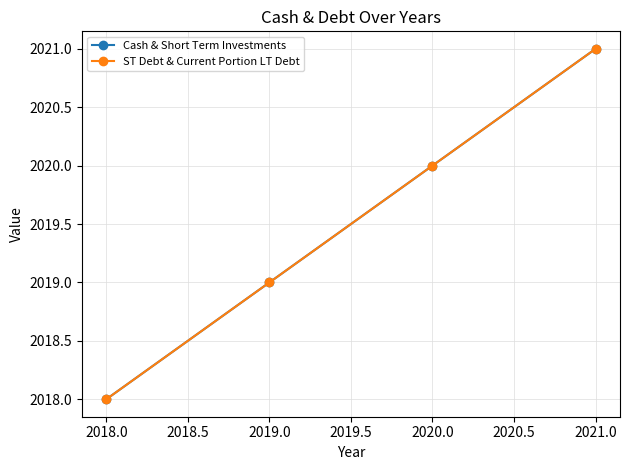

Does the chart have visible grid lines?

Yes